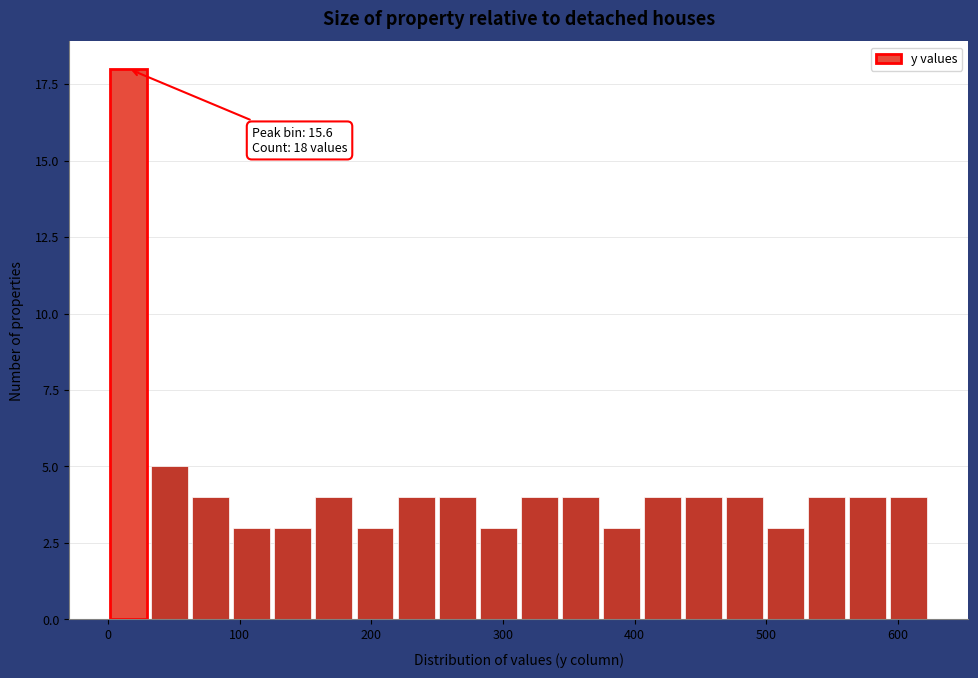

Around what value on the x-axis is the tallest bar? Give the approximate position of its centre, as read against the axis.

20